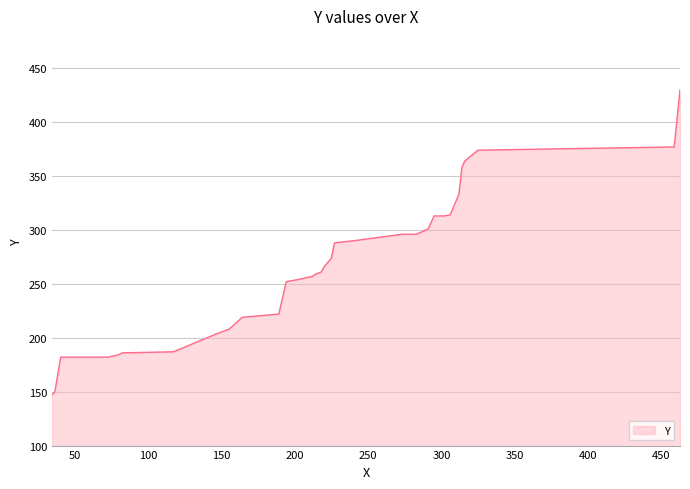

What is the value of the 3rd point from the left?

182